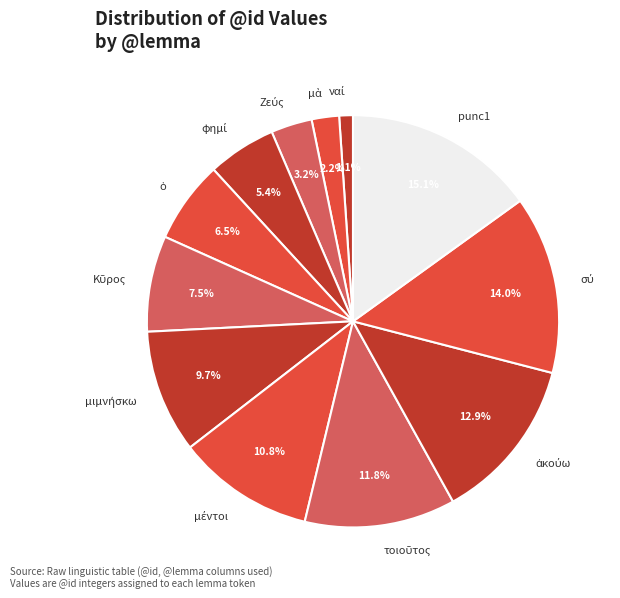

Does punc1 account for over 50% of the chart?

No